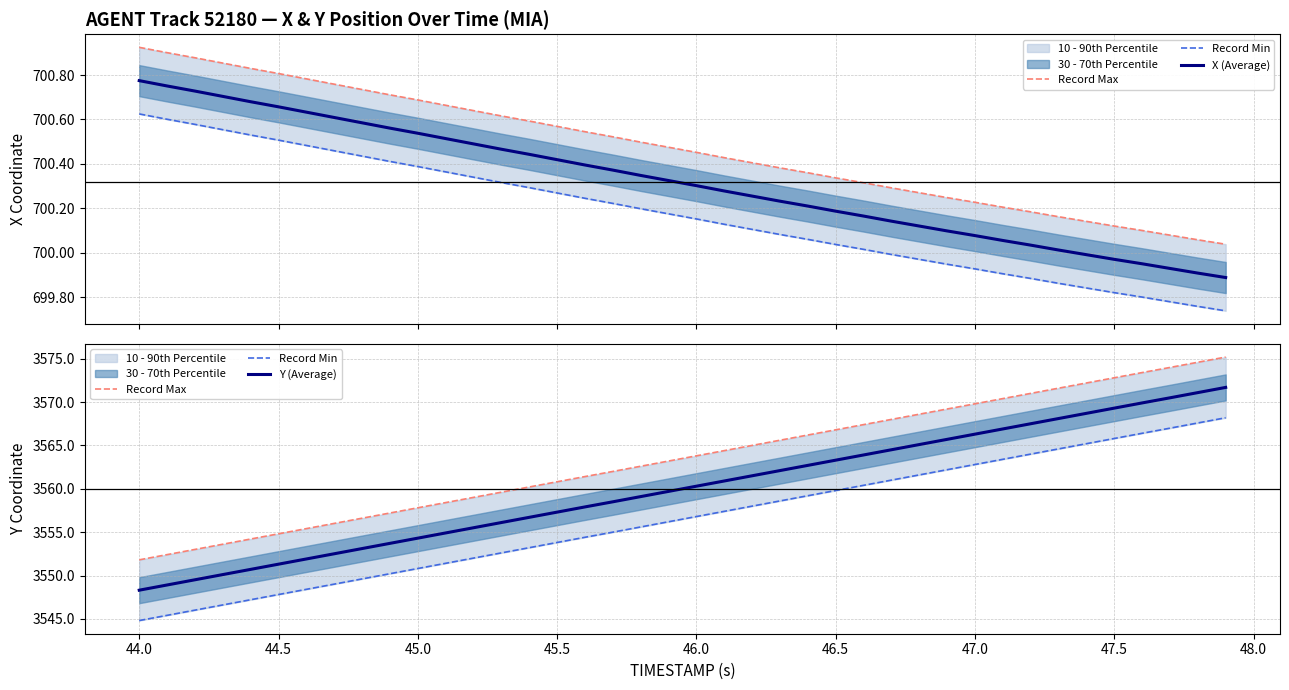

True or false: Record Max and Record Min intersect in this chart.

False